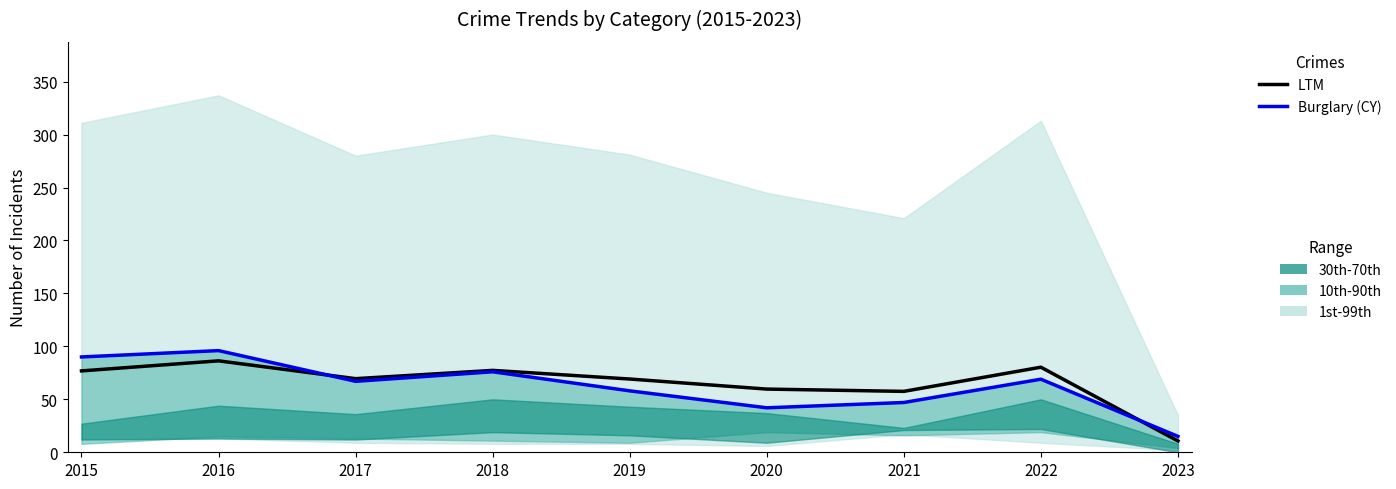

At how many categories does at least one series exceed 13?

9